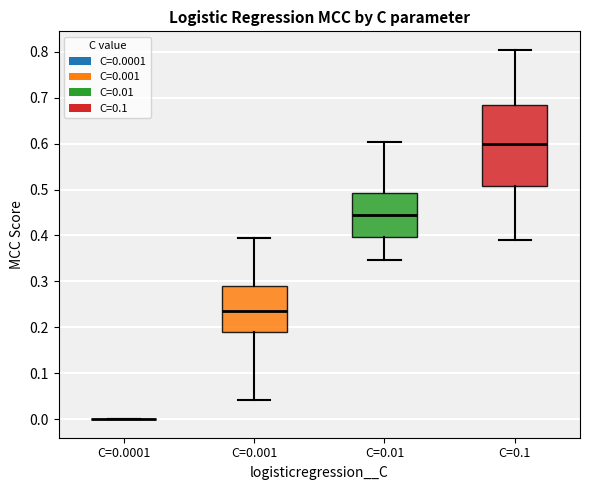

Reading left to right, read every box against the y-axis: the position of its median line, the range the box covers, and the ends of its whiskers. The values are not printed on the chart, so give them approximately, as read against the axis.

C=0.0001: box collapsed to a line at 0.00, whiskers 0.00 to 0.00
C=0.001: median 0.23, box 0.19 to 0.29, whiskers 0.04 to 0.39
C=0.01: median 0.44, box 0.40 to 0.49, whiskers 0.35 to 0.60
C=0.1: median 0.60, box 0.51 to 0.68, whiskers 0.39 to 0.80